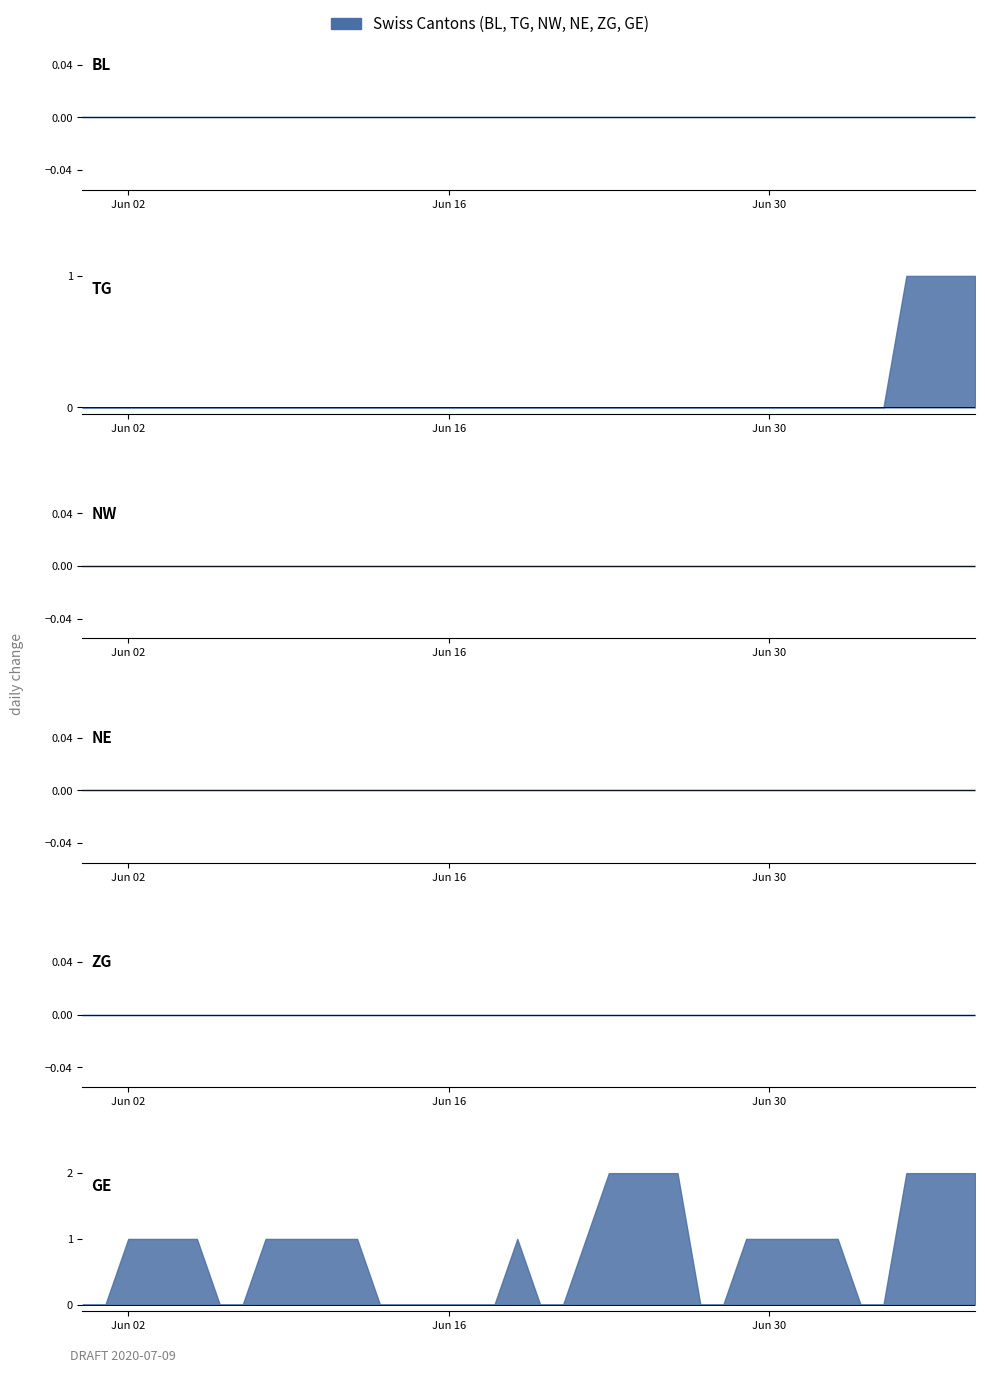

Is the value of ZG at 25 greater than the value of GE at 20?

No